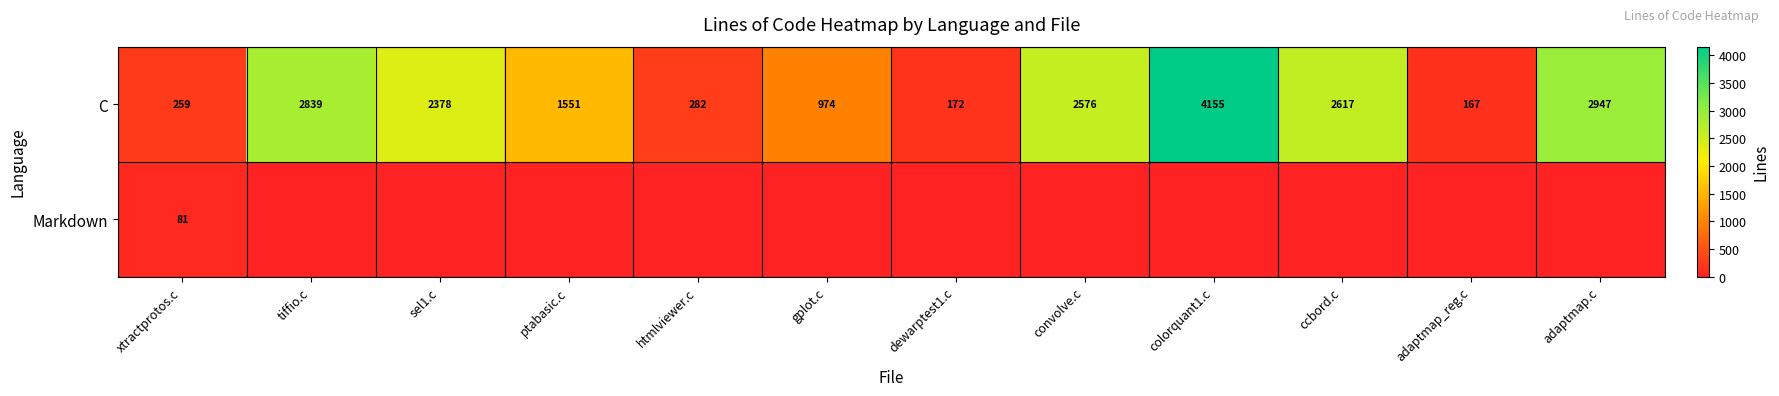

At which label is C closest to 2161?

sel1.c